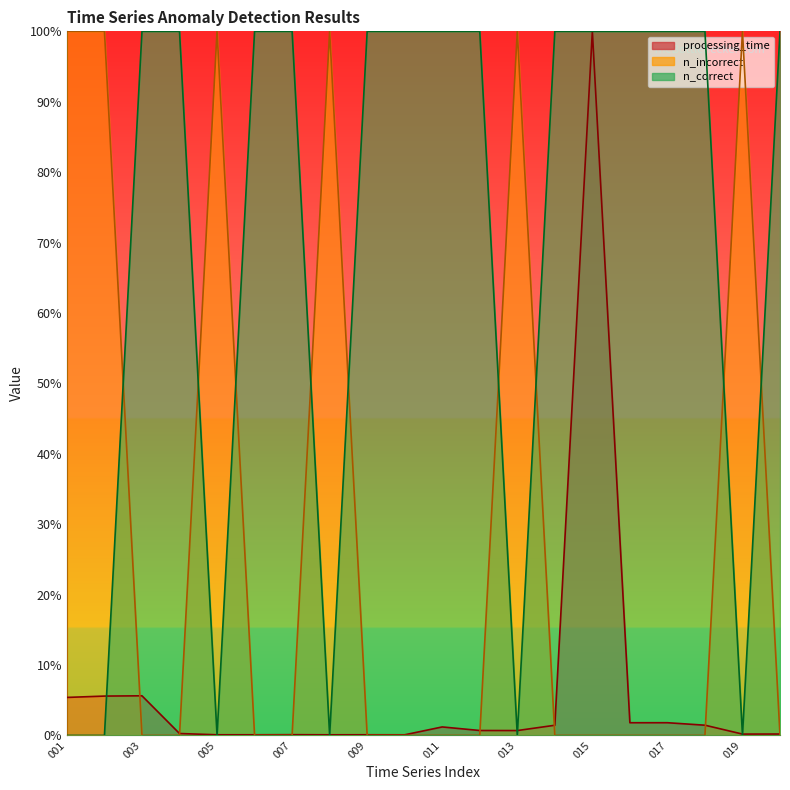

Which label corresponds to the smallest value in the chart?

001